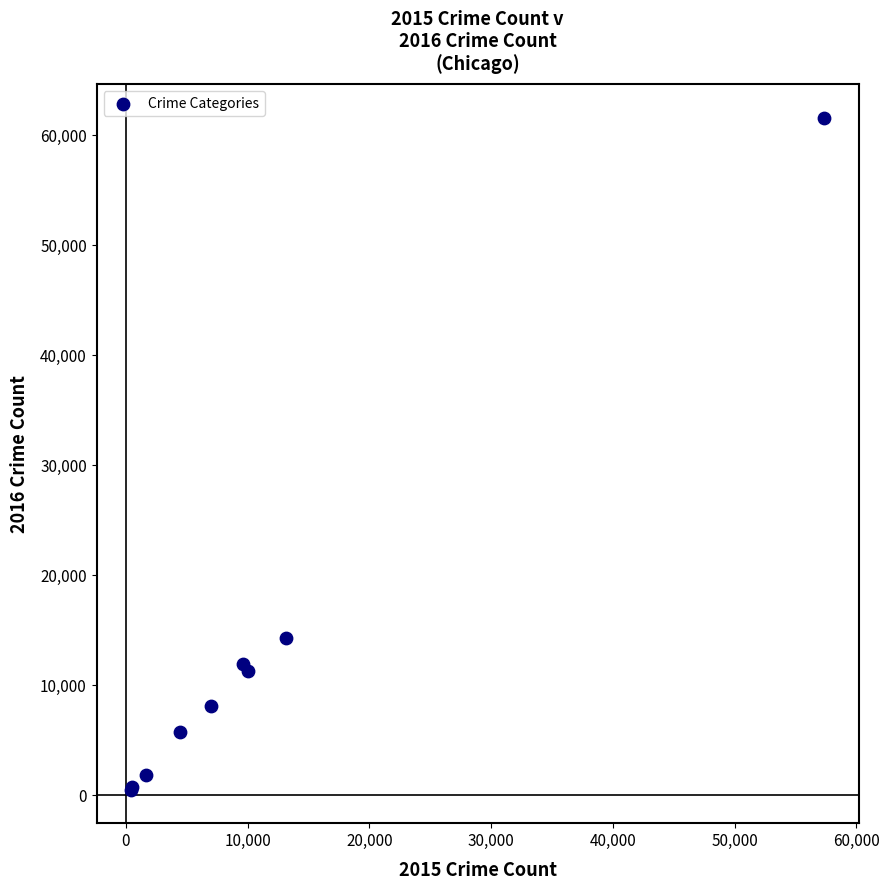

What Y value in the scatter plot is closest to 31066?

14289